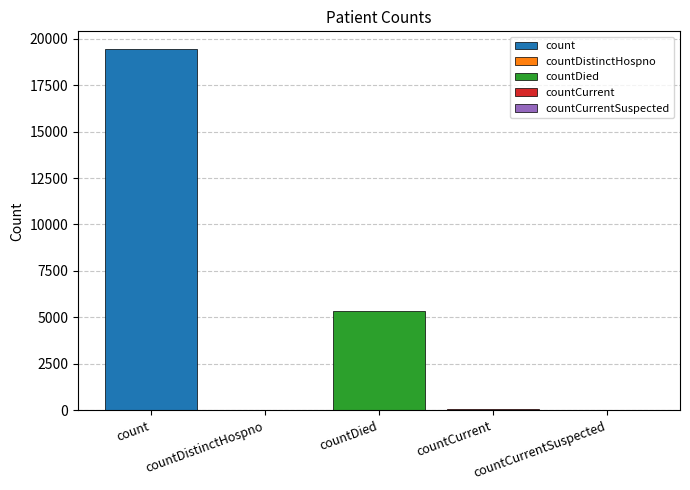

What is the greatest value displayed?

19420